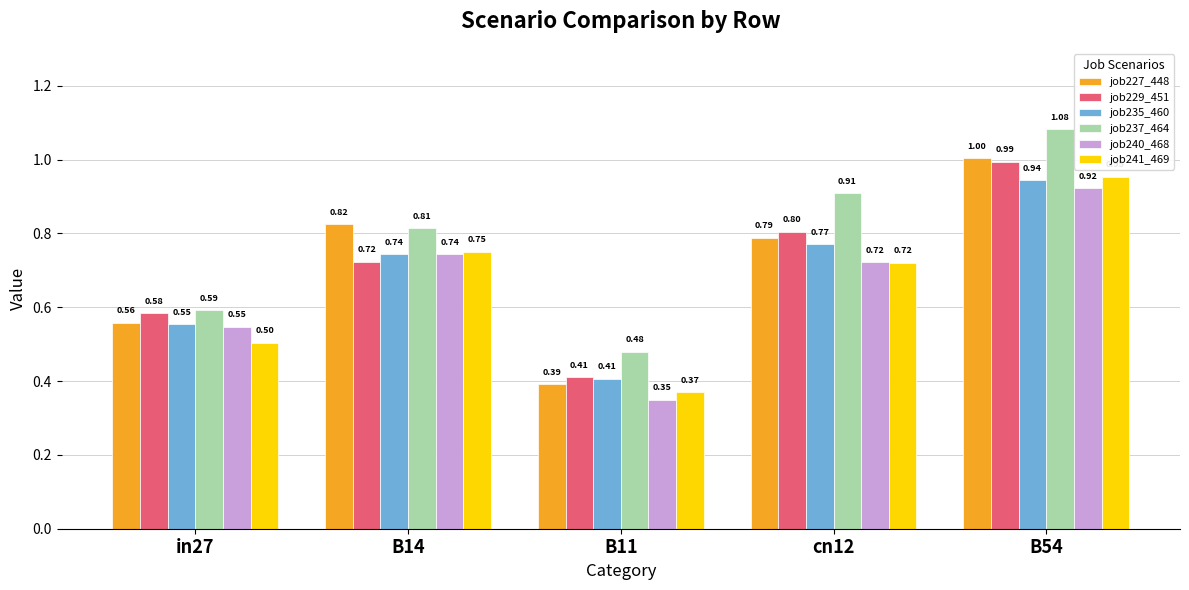

Which label corresponds to the smallest value in the chart?

B11